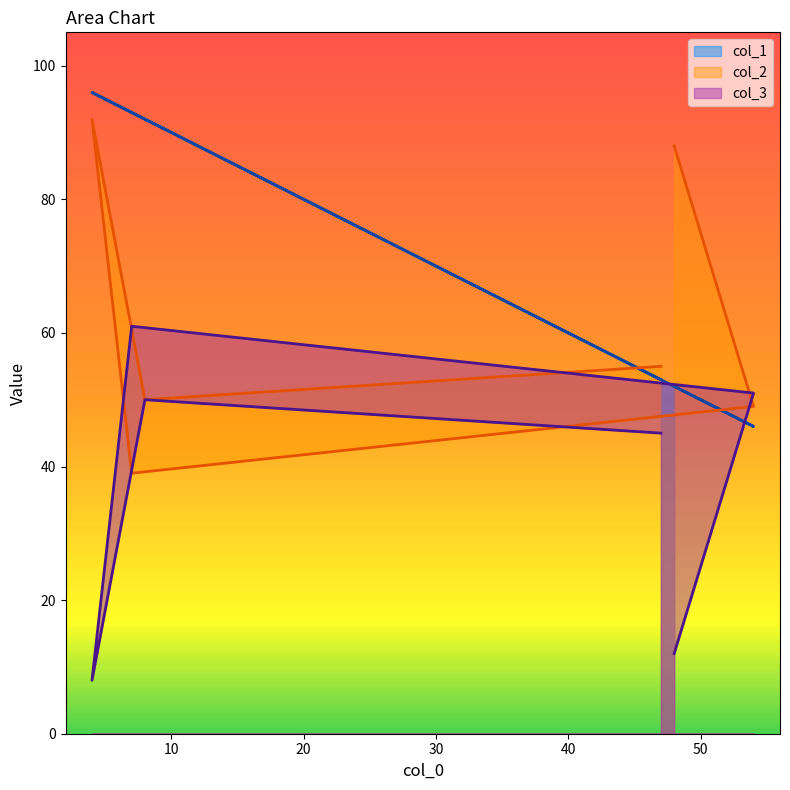

Which label corresponds to the smallest value in the chart?

4